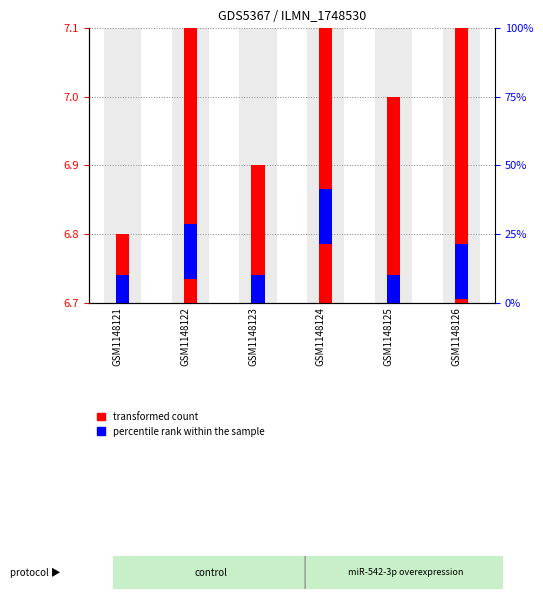

Where is transformed count nearest to the value 7?

GSM1148125